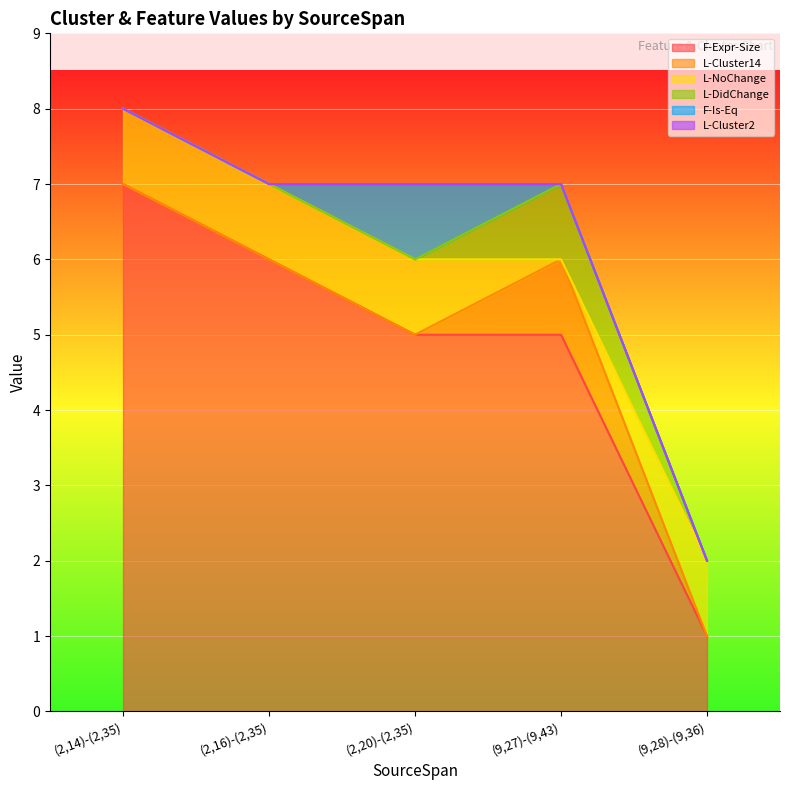

True or false: L-Cluster14 and F-Expr-Size intersect in this chart.

False